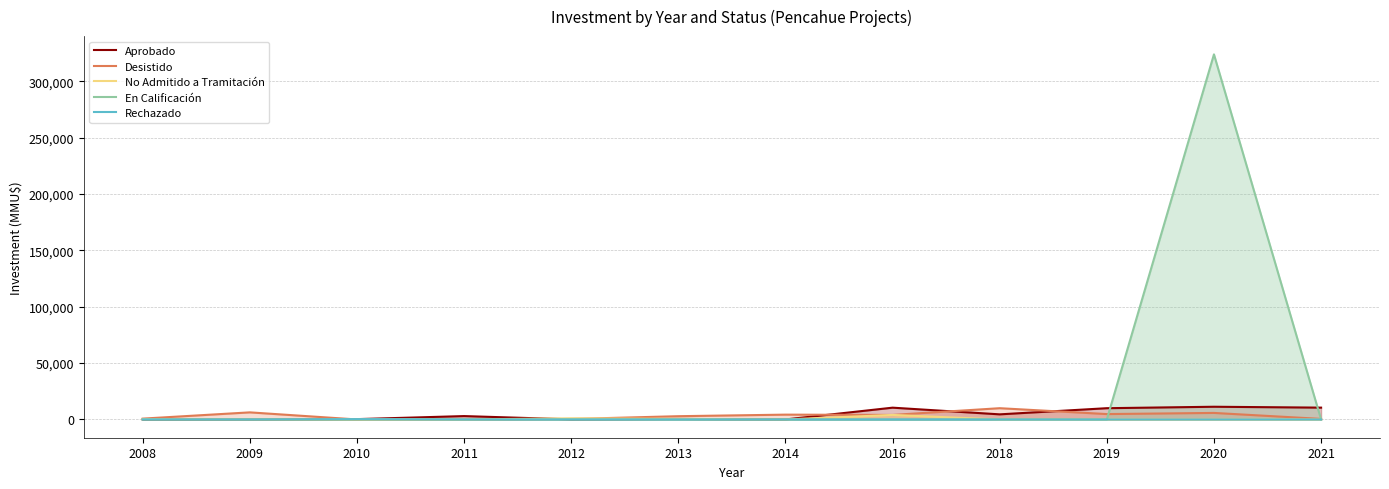

The Desistido series shows 425 at 2012. True or false?

True